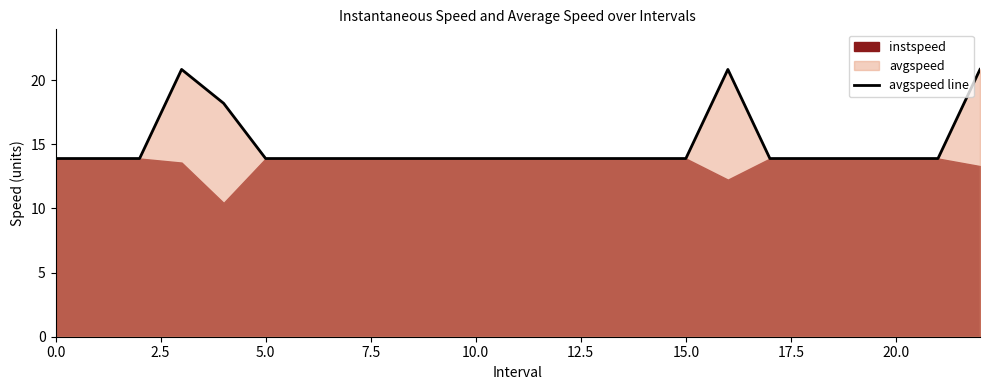

True or false: avgspeed line has a value of 13.9 at 15.0.

True